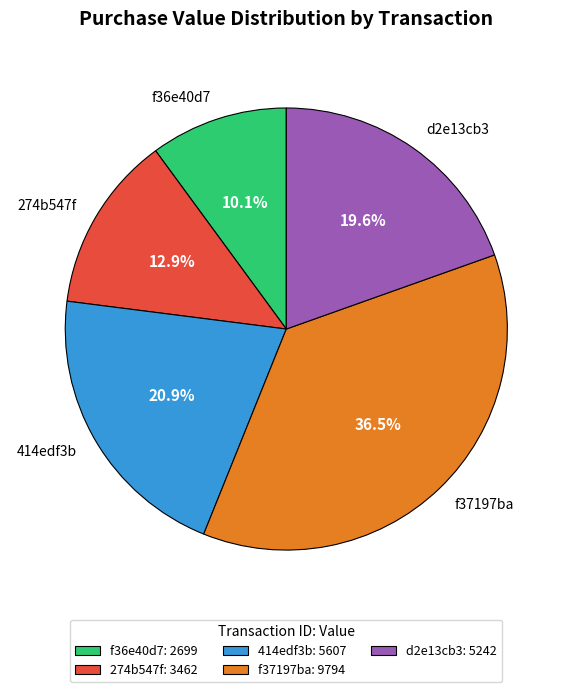

To the nearest percent, what percentage of the pie is 274b547f?

13%